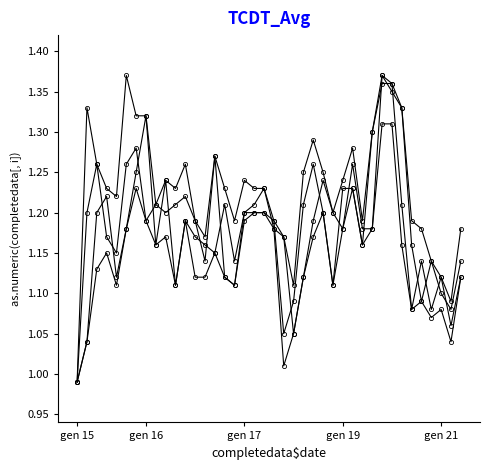

Does the chart have visible grid lines?

No